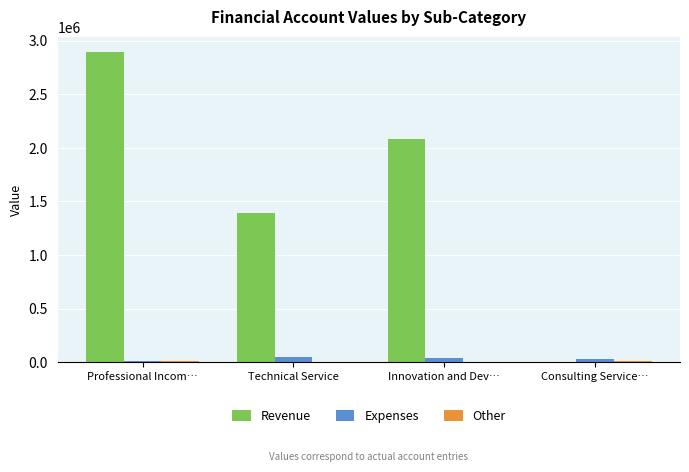

Is the value of Revenue at Professional Incom… greater than the value of Expenses at Innovation and Dev…?

Yes